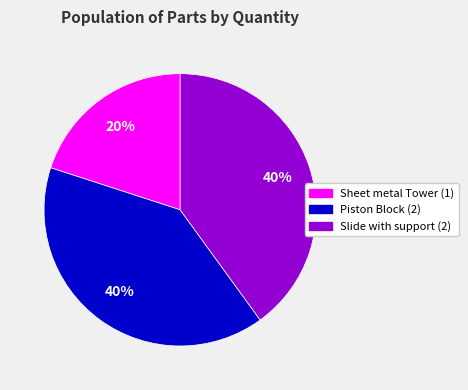

Is there a majority slice in this chart?

No